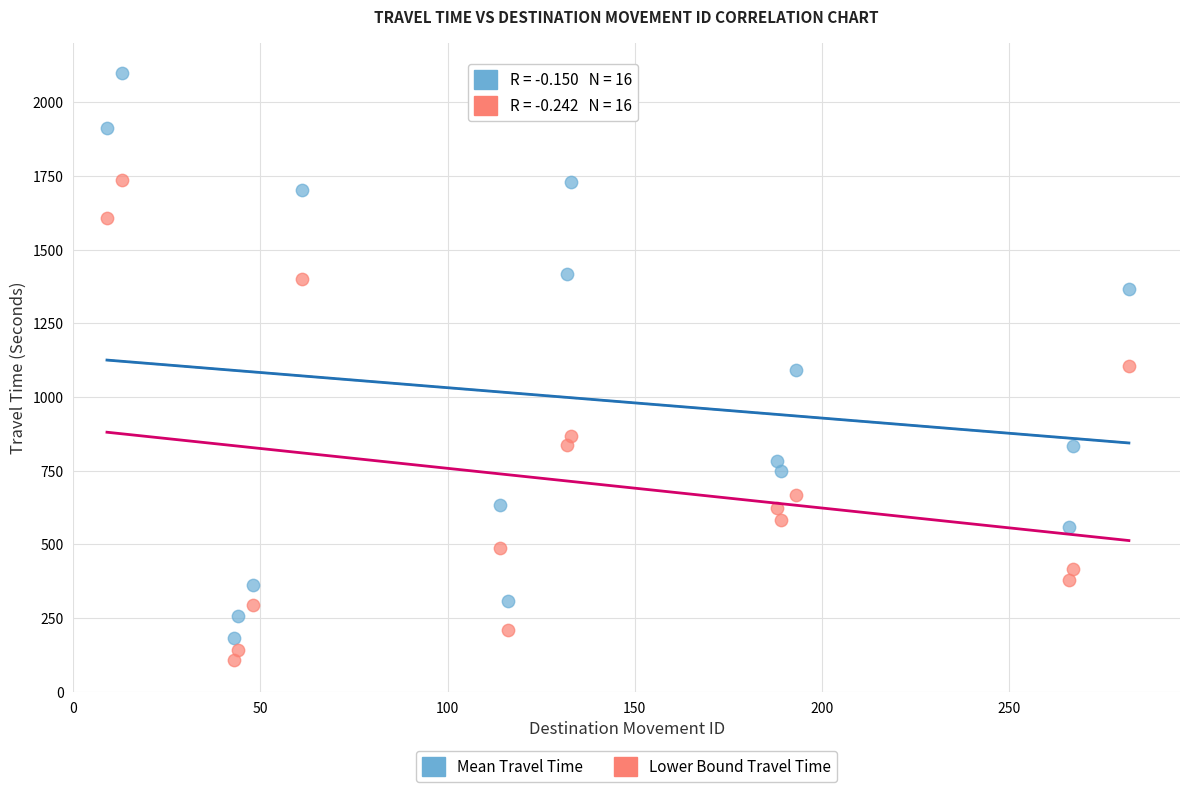

In the Lower Bound Travel Time series, what Y value is closest to 920?

867